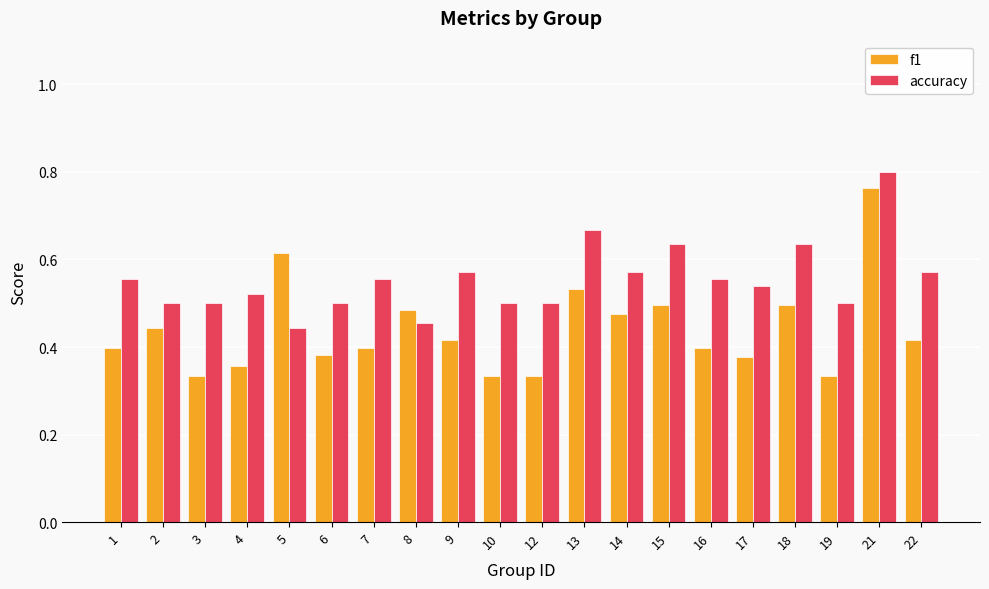

Which series has the largest range (max minus min)?

f1